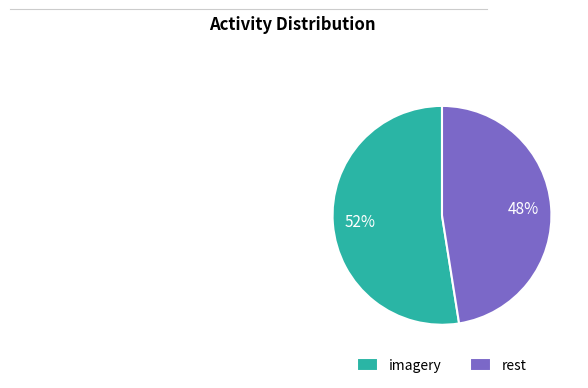

Which category has the smallest portion of the pie?

rest